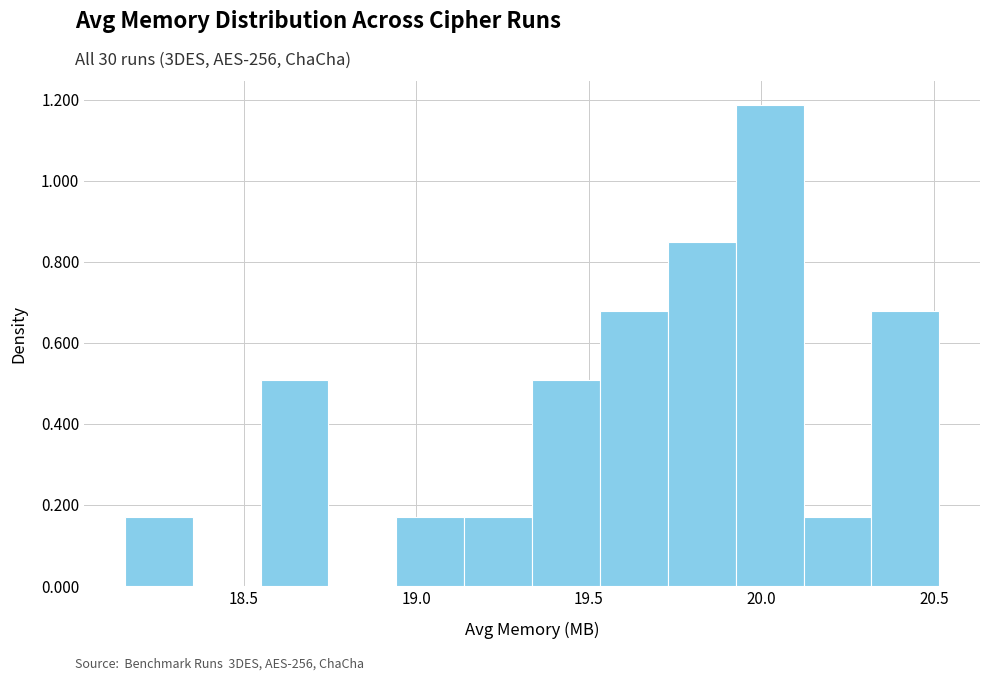

Read against the x-axis, roughly where is the centre of the tallest bar?

20.00